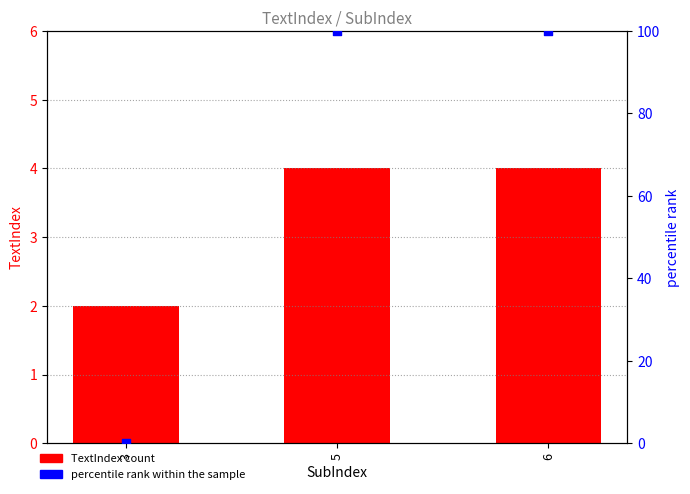

Which series reaches the maximum Y coordinate?

percentile rank within the sample